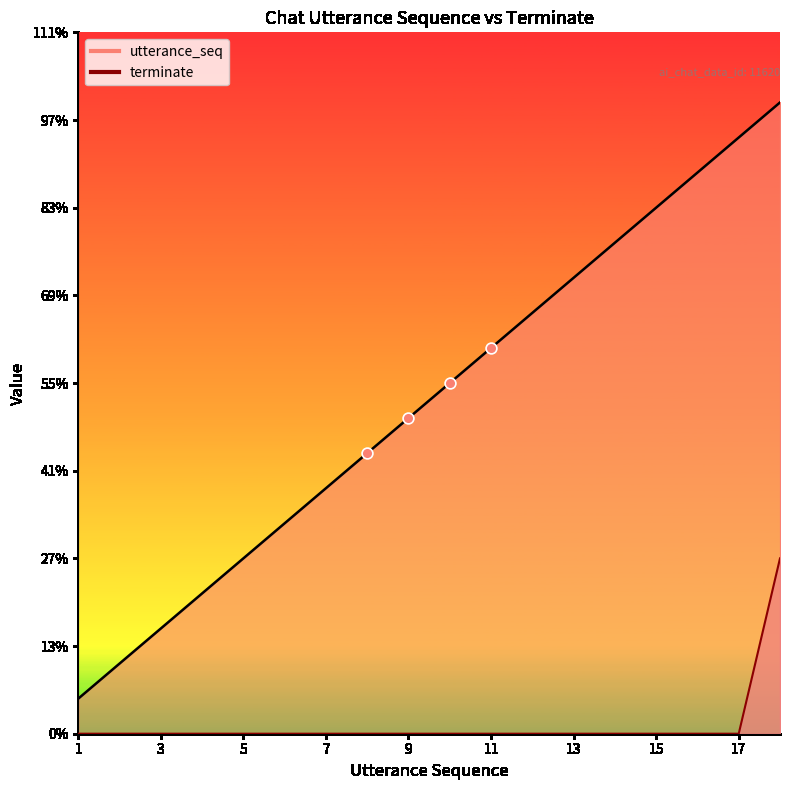

At how many categories does at least one series exceed 4?

14